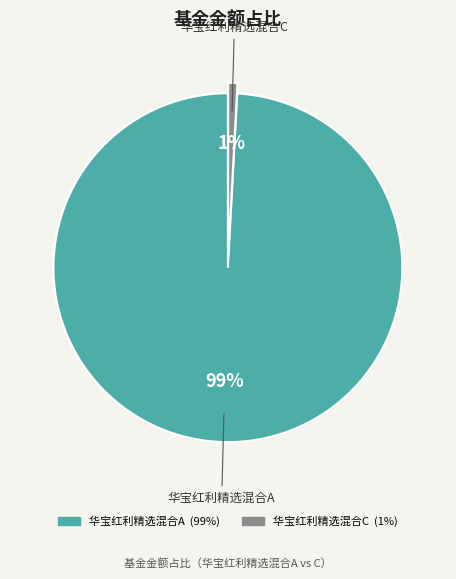

Rank the categories by value from highest to lowest.

华宝红利精选混合A, 华宝红利精选混合C